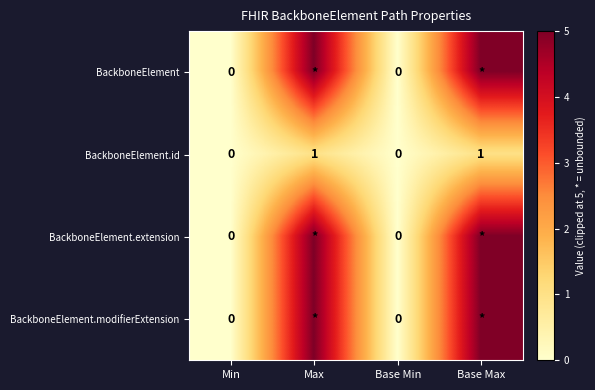

The value of BackboneElement.id at Base Min is -1. True or false?

False